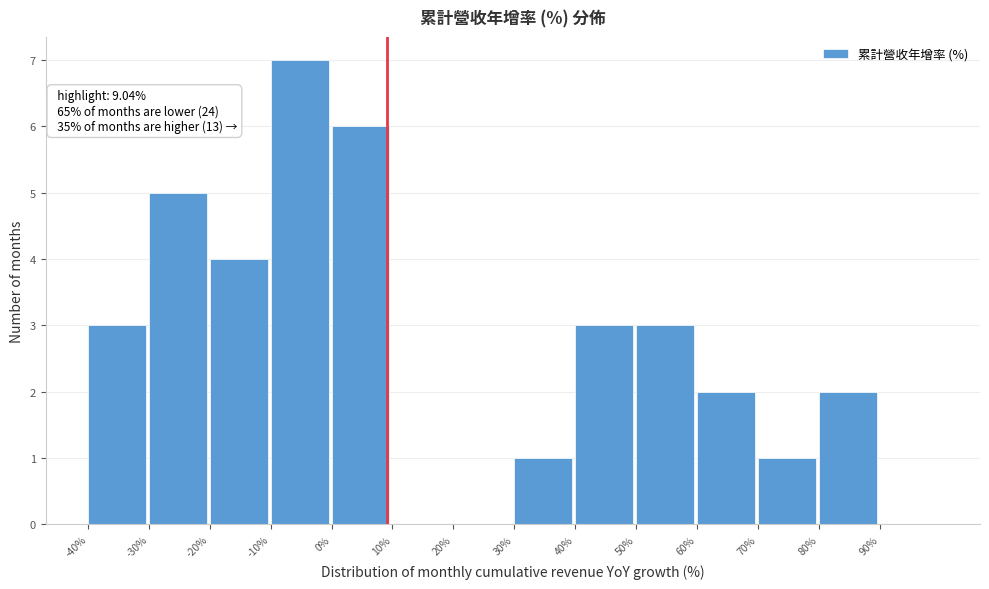

Which range on the x-axis has the tallest bar?

-10 to 0